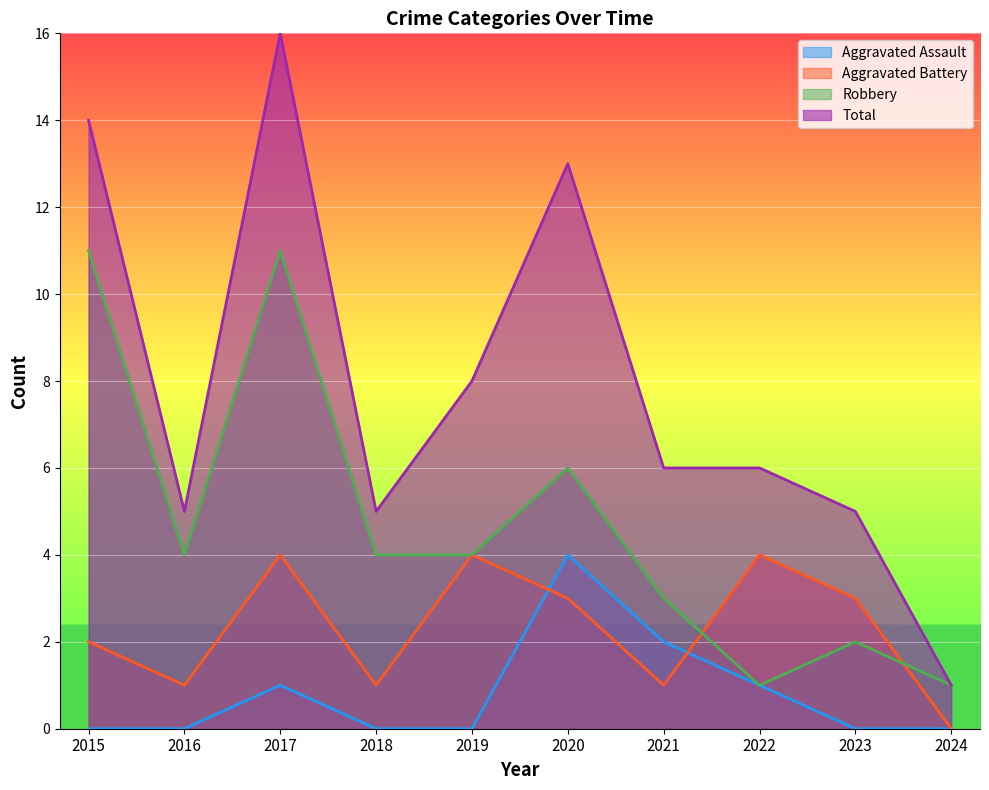

What is the value of the Aggravated Assault point at the 7th from the left?

2